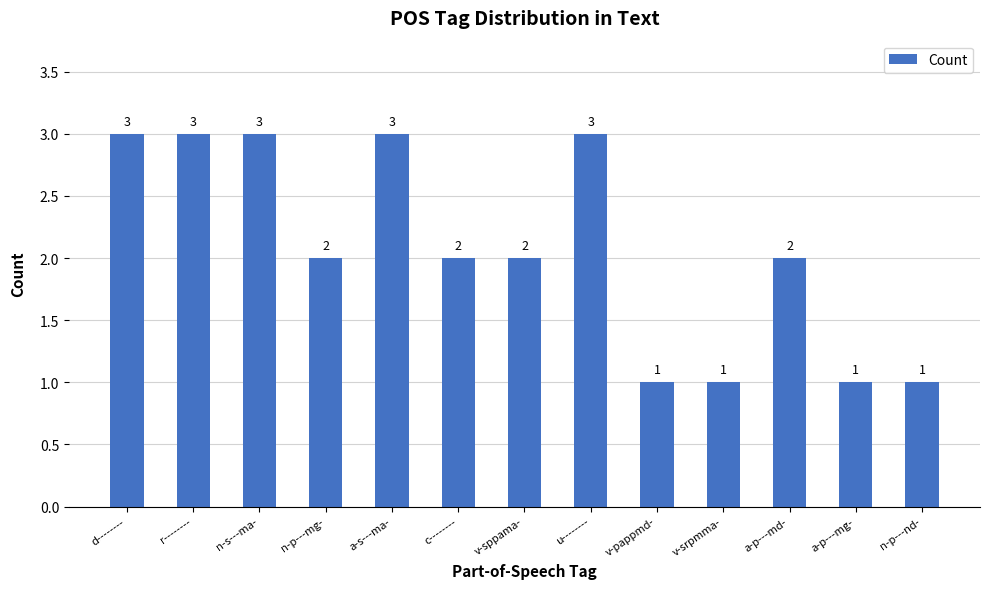

What is the difference between the maximum and second lowest values?

2